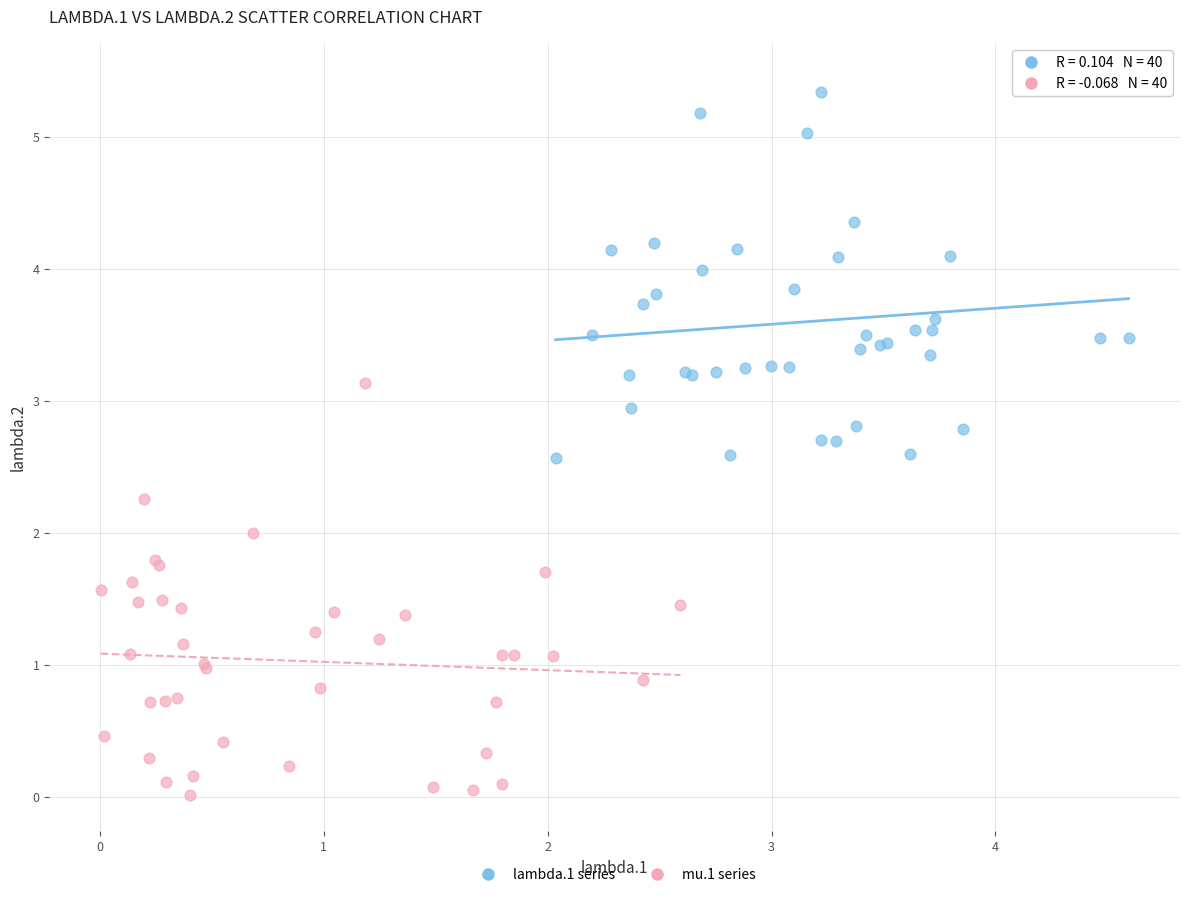

Which series reaches the maximum Y coordinate?

lambda.1 series